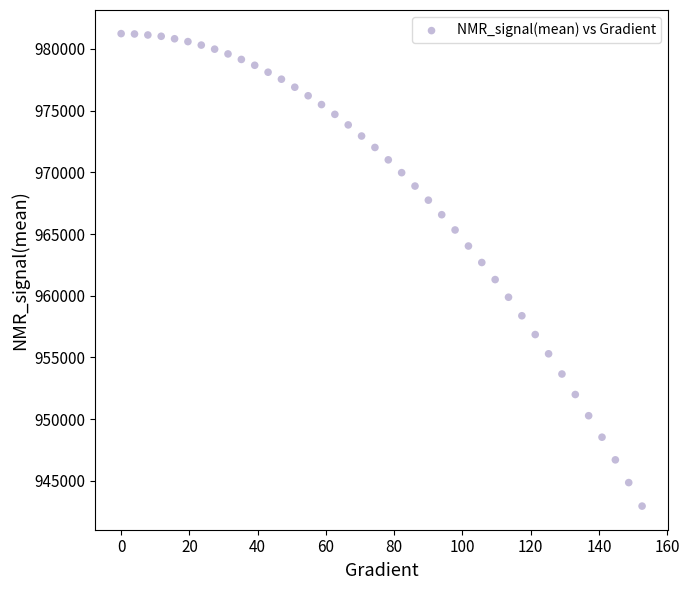

What is the range of Y values (max minus min)?

38285.1